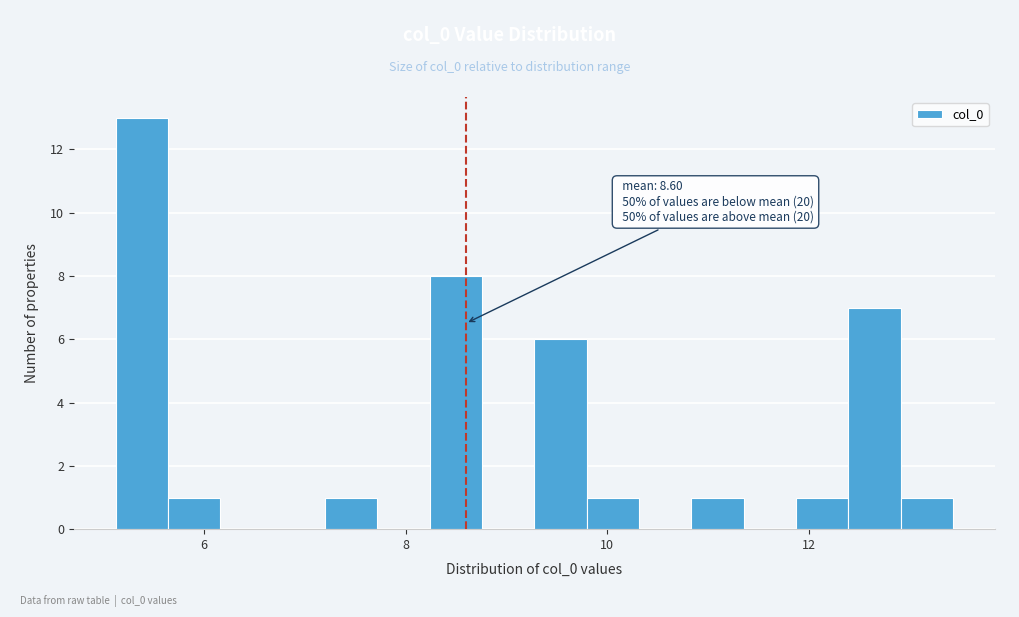

Read against the x-axis, roughly where is the centre of the tallest bar?

5.4